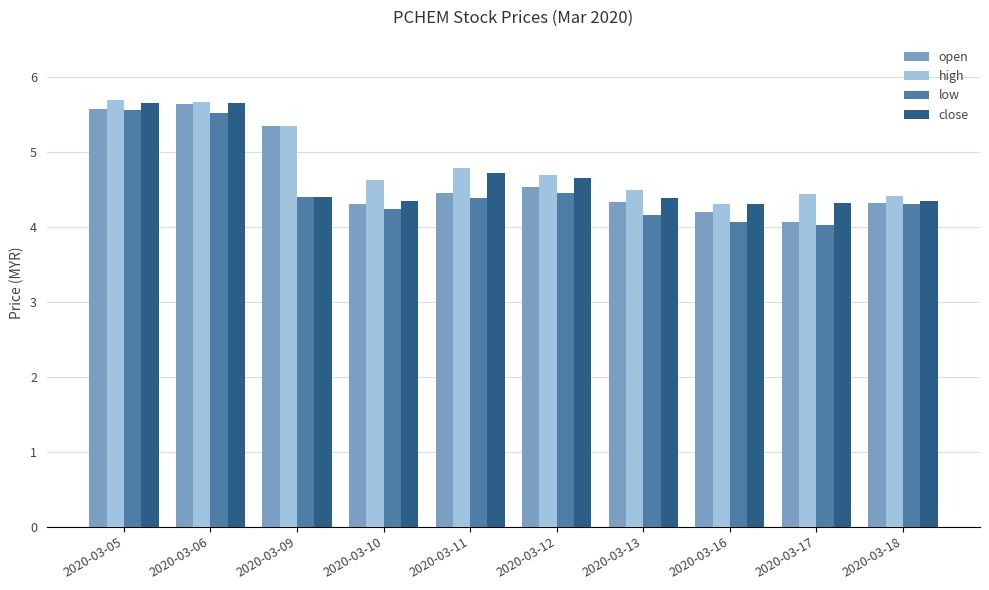

What is the highest value of the low series?

5.6